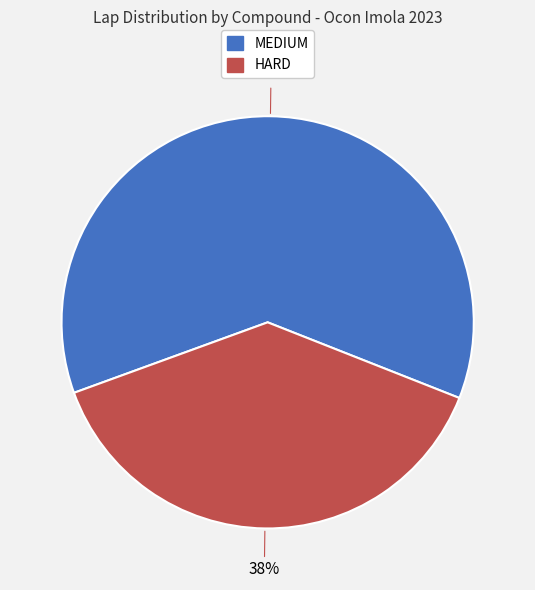

Does HARD account for over 50% of the chart?

No